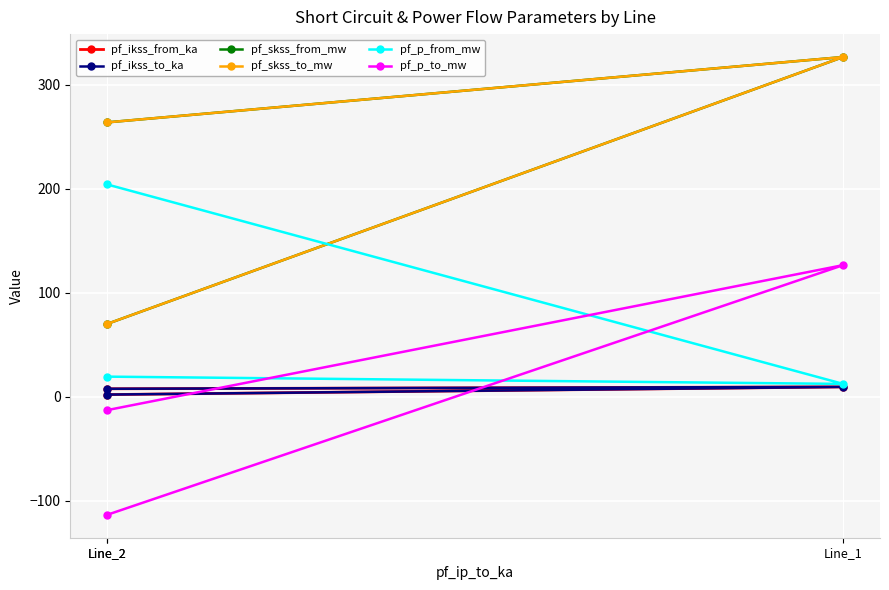

Between Line_1 and Line_2, which series saw the biggest shift?

pf_p_to_mw